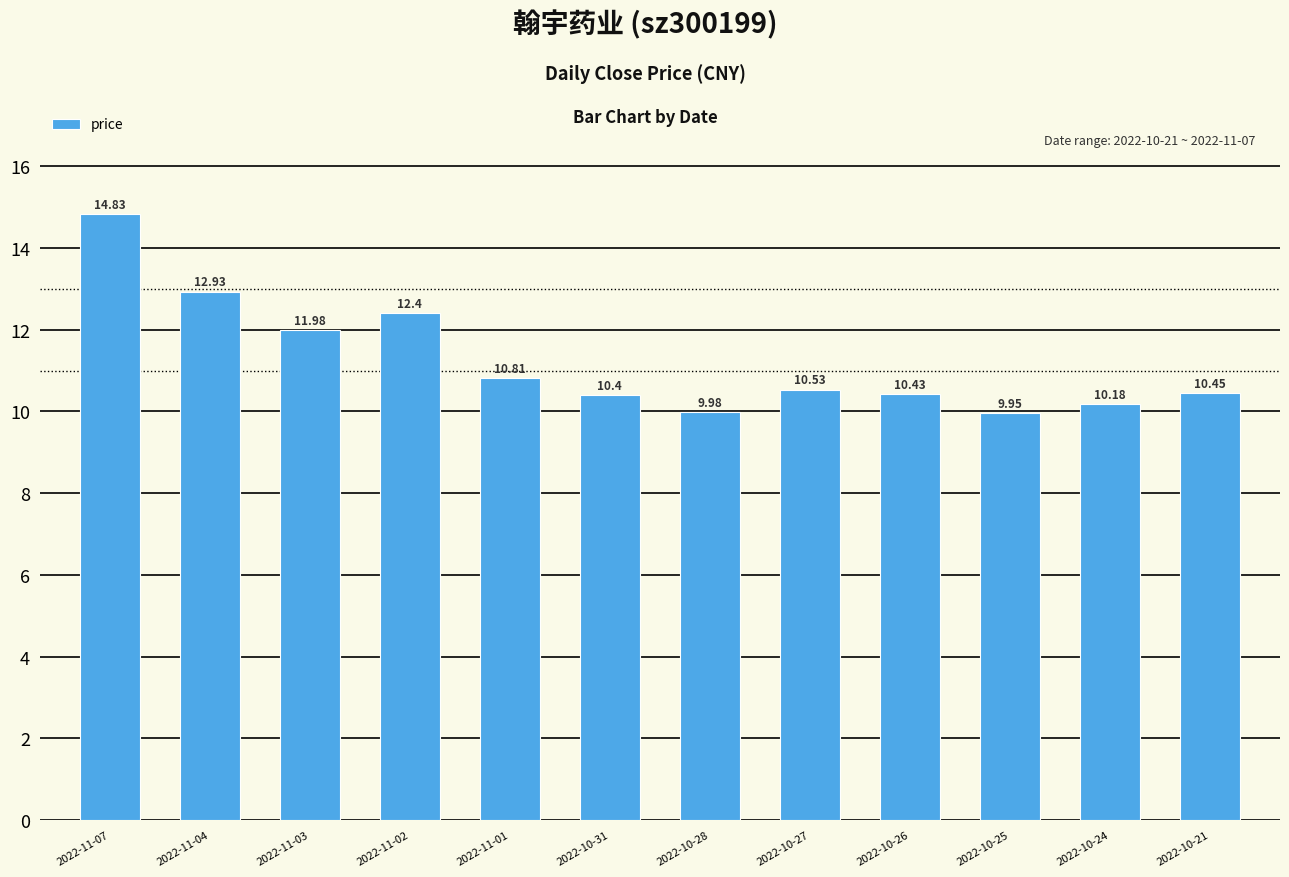

What is the sum of all values?

134.9